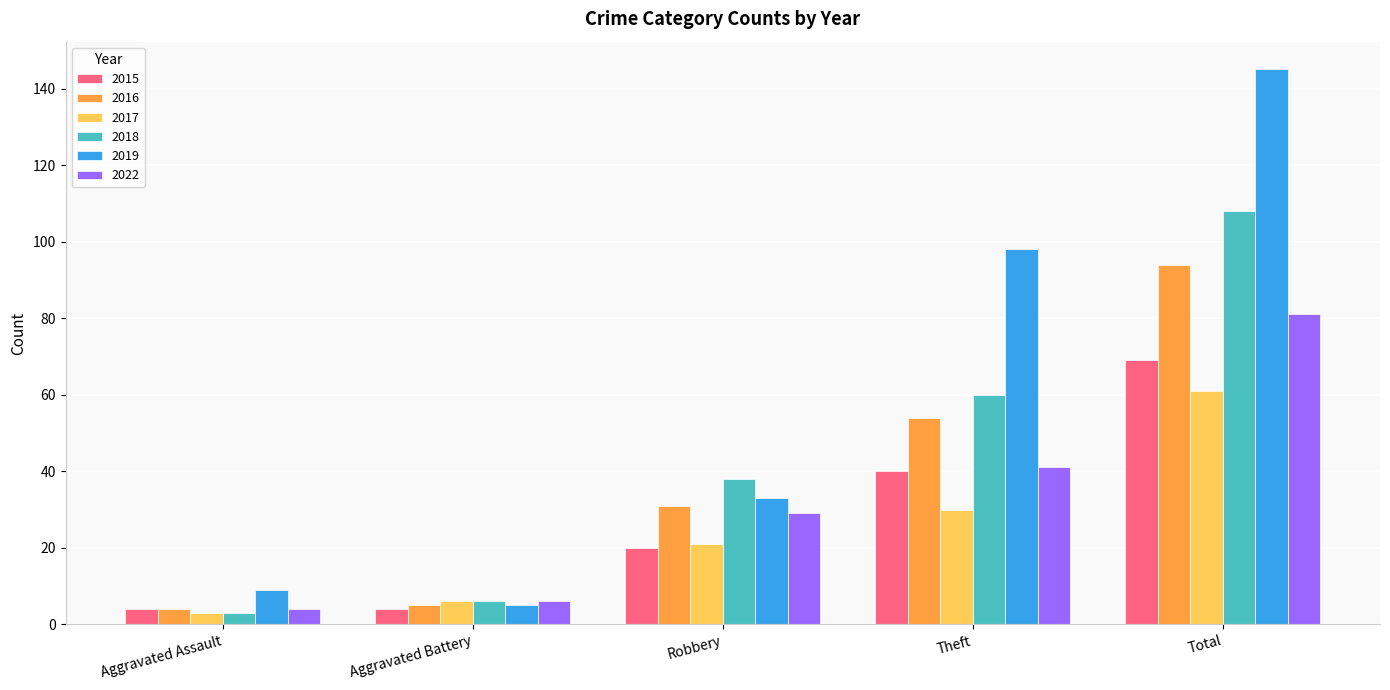

What is the label of the 2nd bar from the right?

Theft